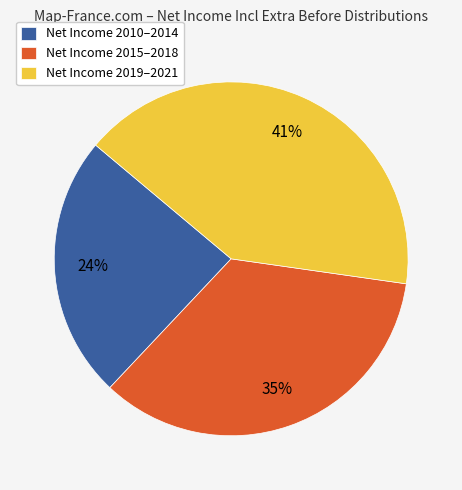

Is the sum of Net Income 2010–2014 and Net Income 2015–2018 greater than half?

Yes